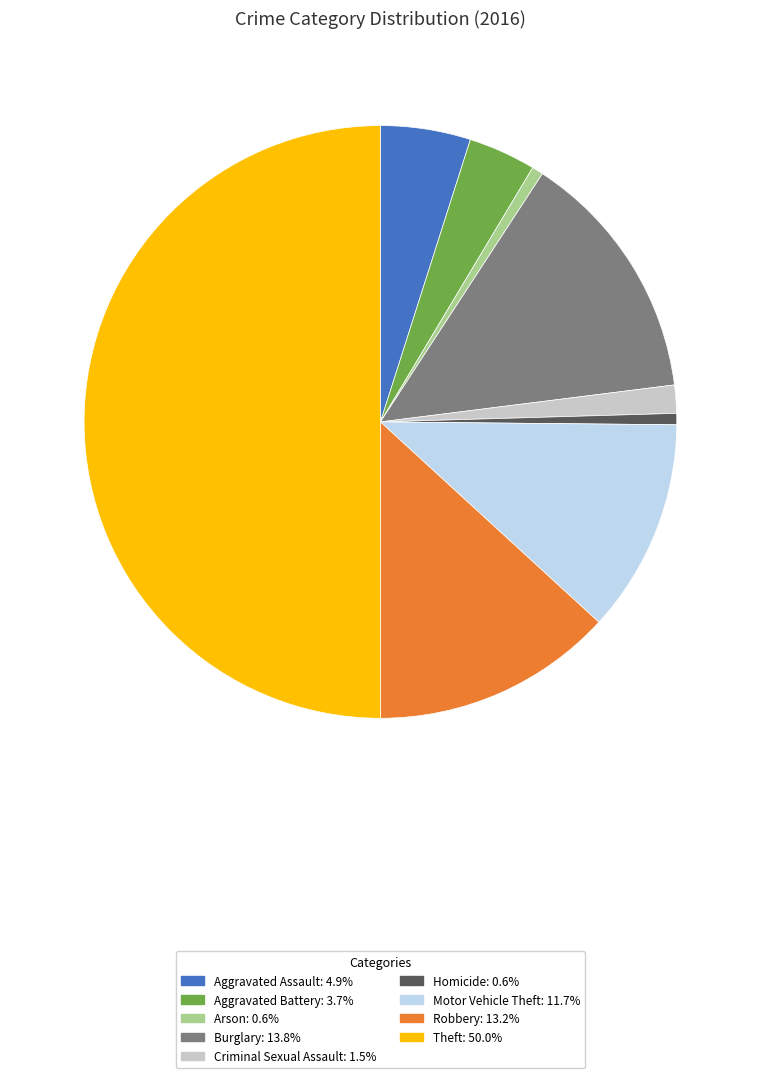

How many segments does this pie chart have?

9